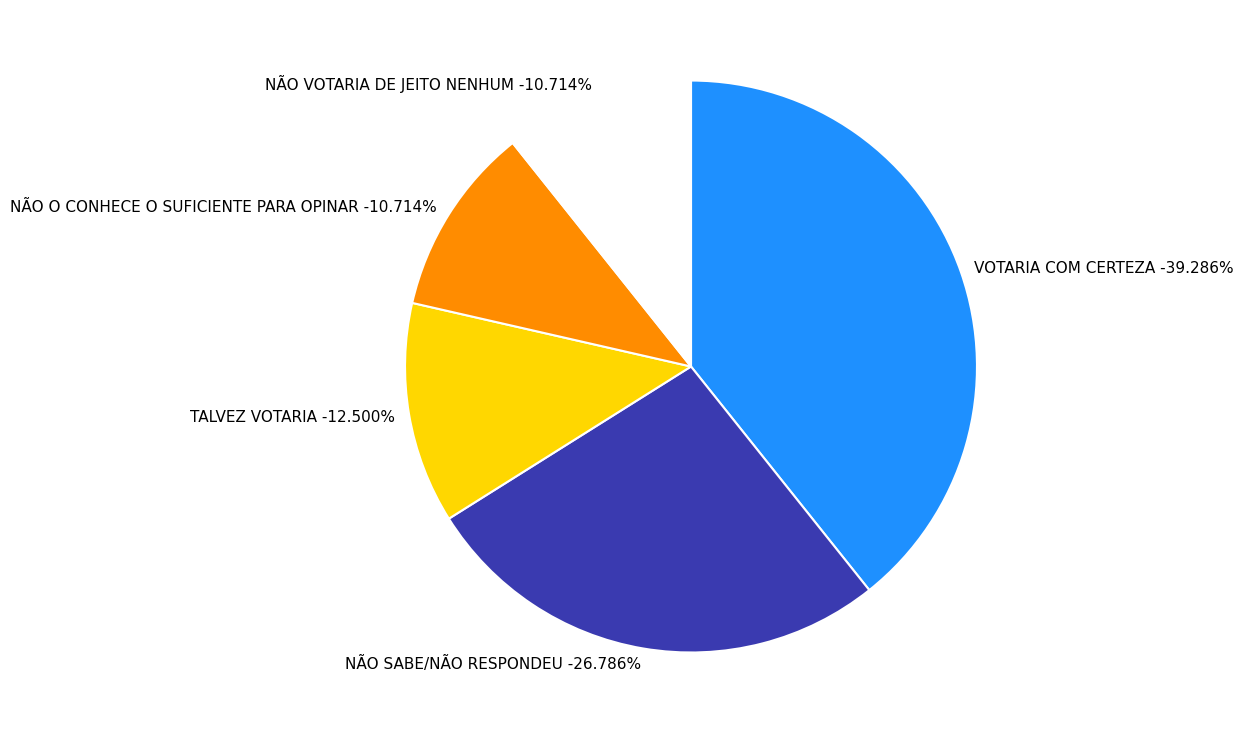

How many slices are in this pie chart?

5